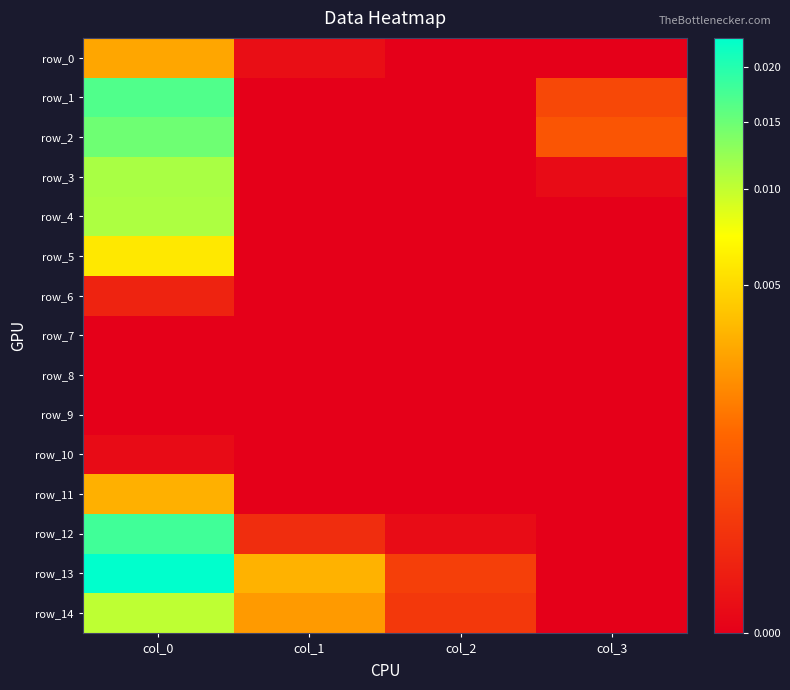

At how many categories does at least one series exceed 0?

4